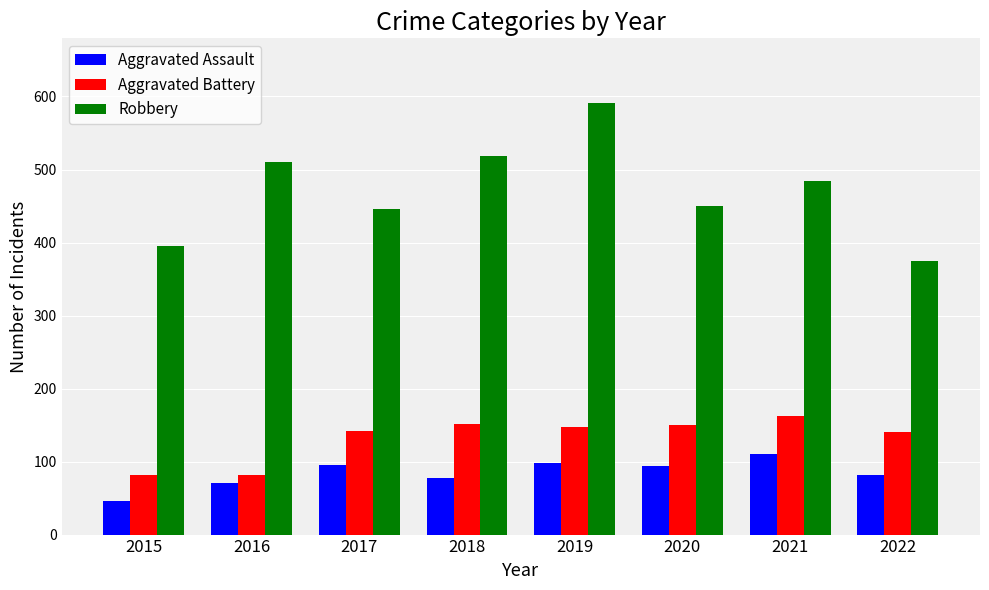

Count the number of categories in the chart.

8